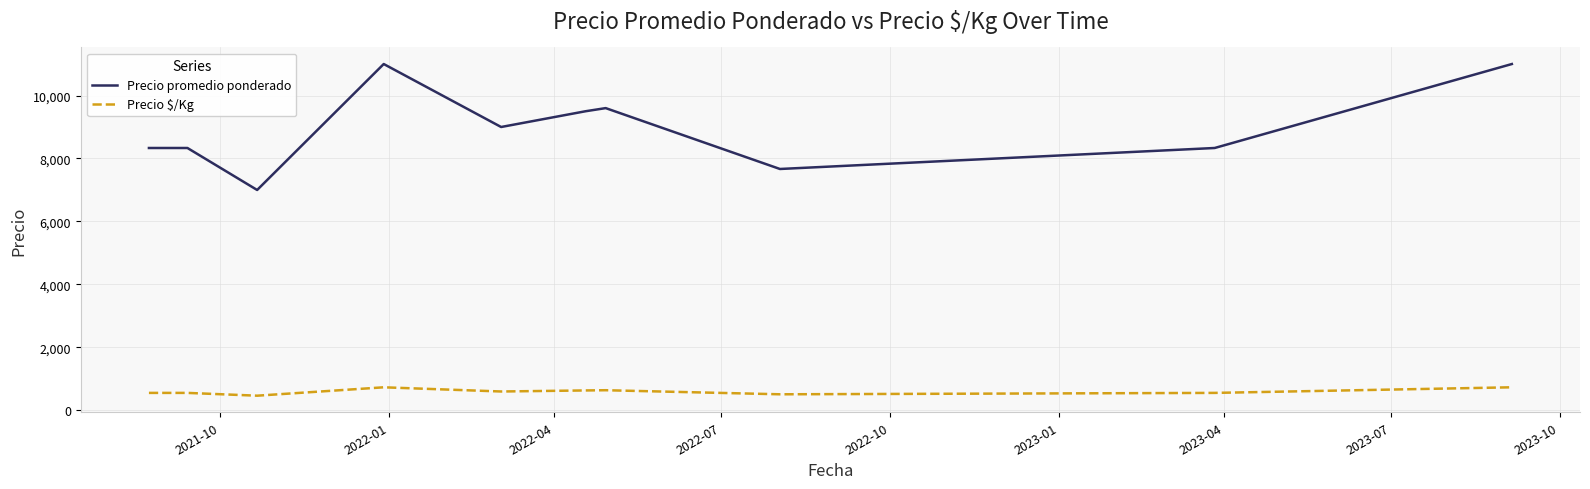

Which series has the widest spread of values?

Precio promedio ponderado